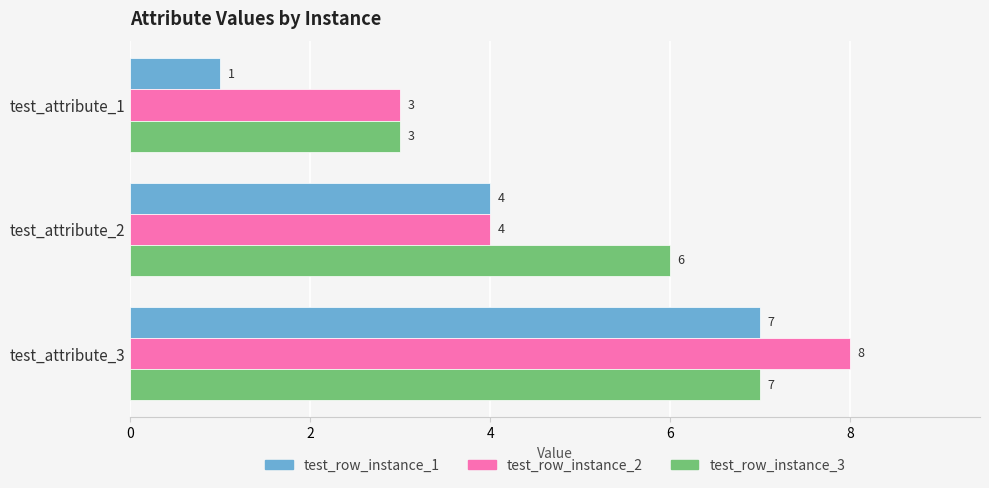

What is the minimum value for test_row_instance_2?

3